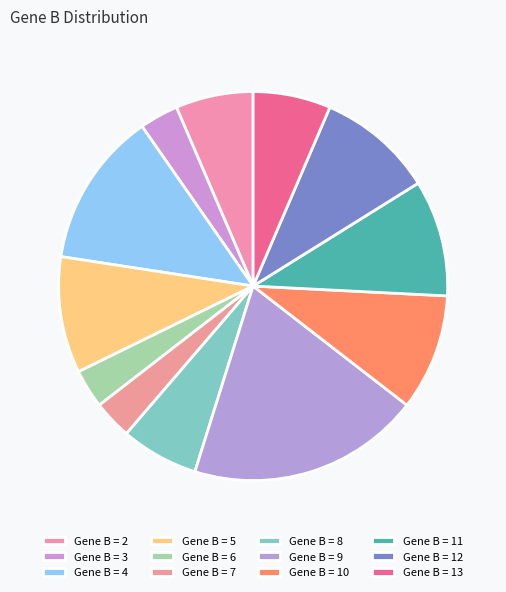

Count the number of slices in the pie.

12